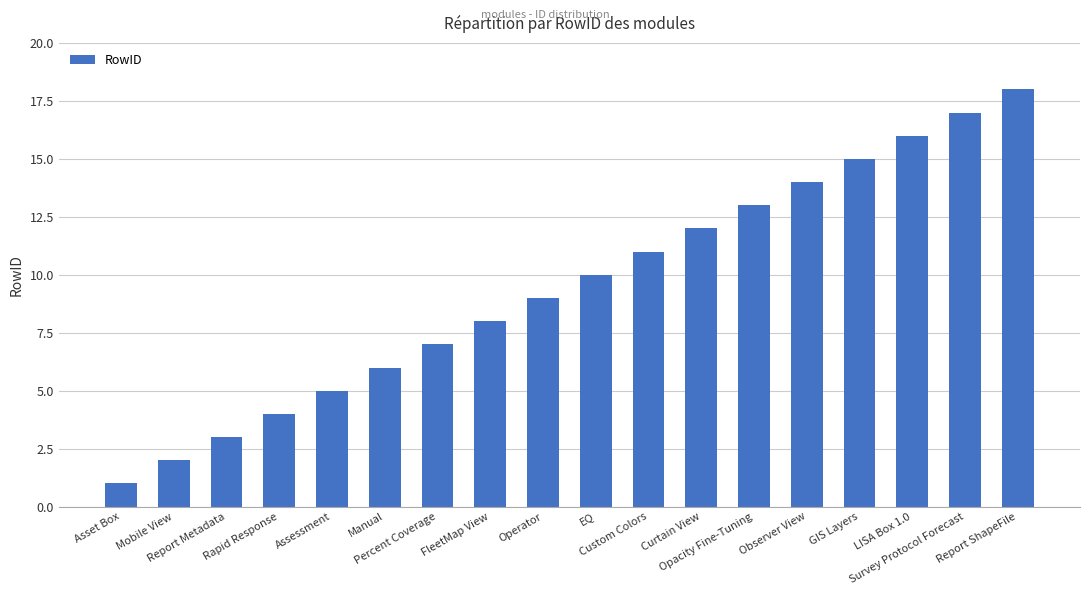

List the labels in order of value, smallest first.

Asset Box, Mobile View, Report Metadata, Rapid Response, Assessment, Manual, Percent Coverage, FleetMap View, Operator, EQ, Custom Colors, Curtain View, Opacity Fine-Tuning, Observer View, GIS Layers, LISA Box 1.0, Survey Protocol Forecast, Report ShapeFile